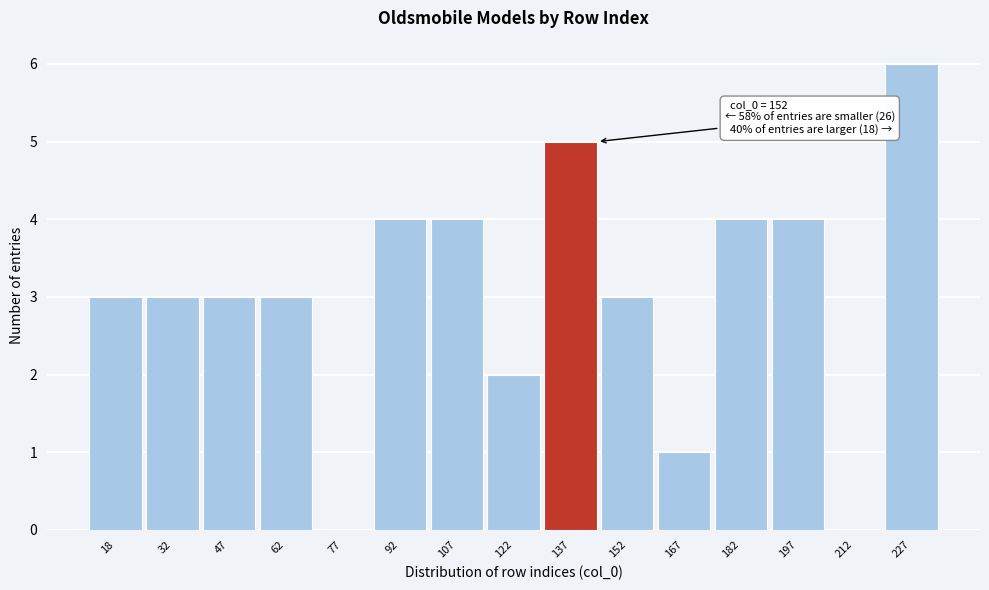

Reading left to right, list all the values displayed in this chart.

18=3	32=3	47=3	62=3	77=0	92=4	107=4	122=2	137=5	152=3	167=1	182=4	197=4	212=0	227=6